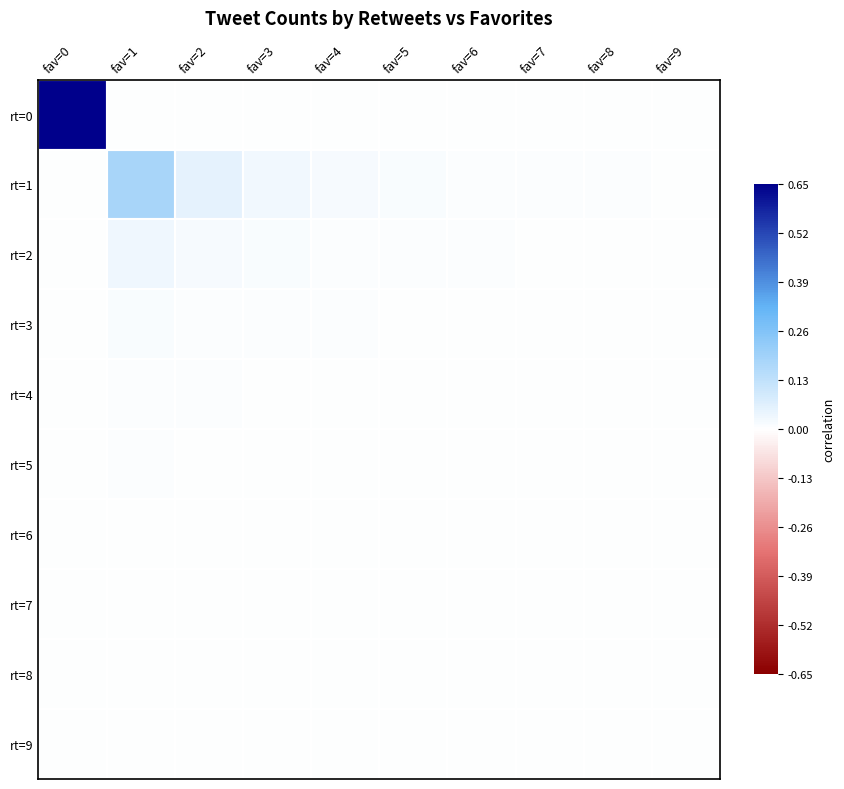

Between fav=5 and fav=3, which is larger?

fav=5